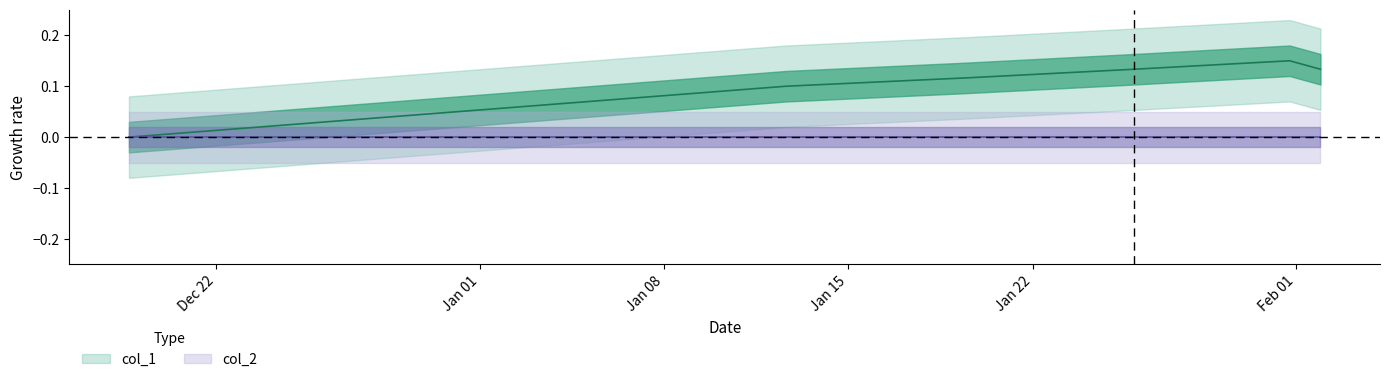

True or false: the data shows 0.0 at 1611605596.

False